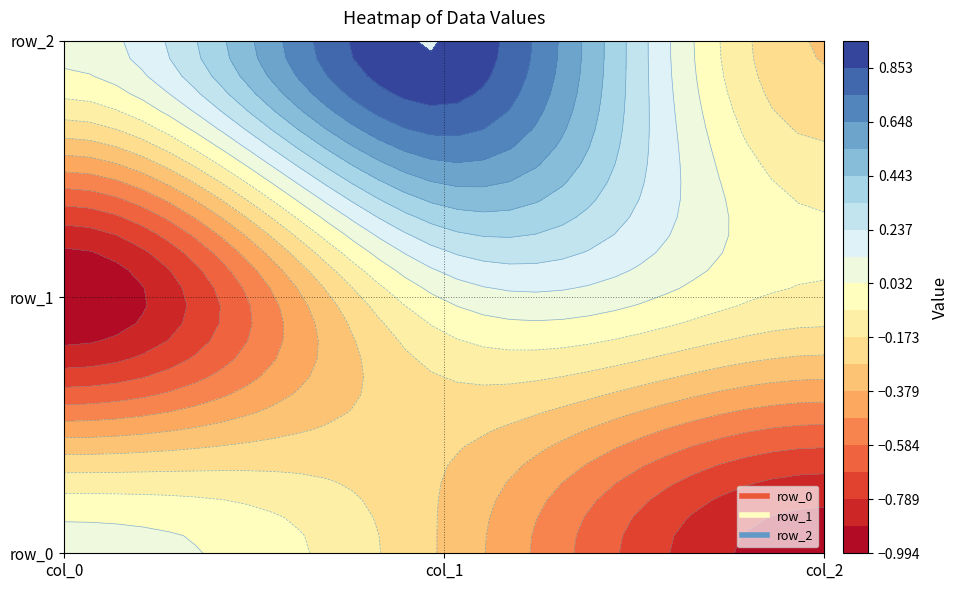

Which category has the lowest value across all series?

col_0